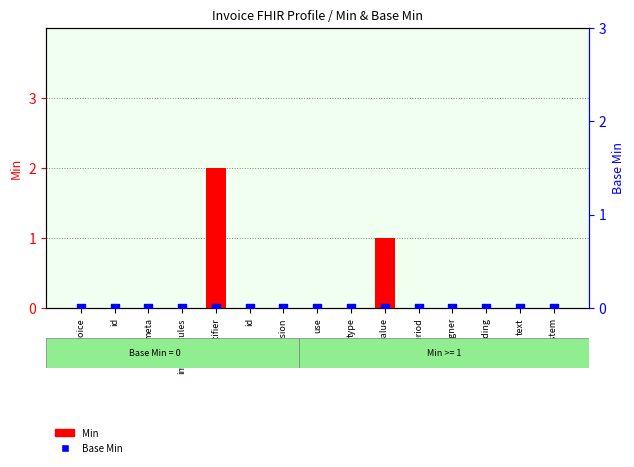

At which category is the sum across all series the highest?

identifier